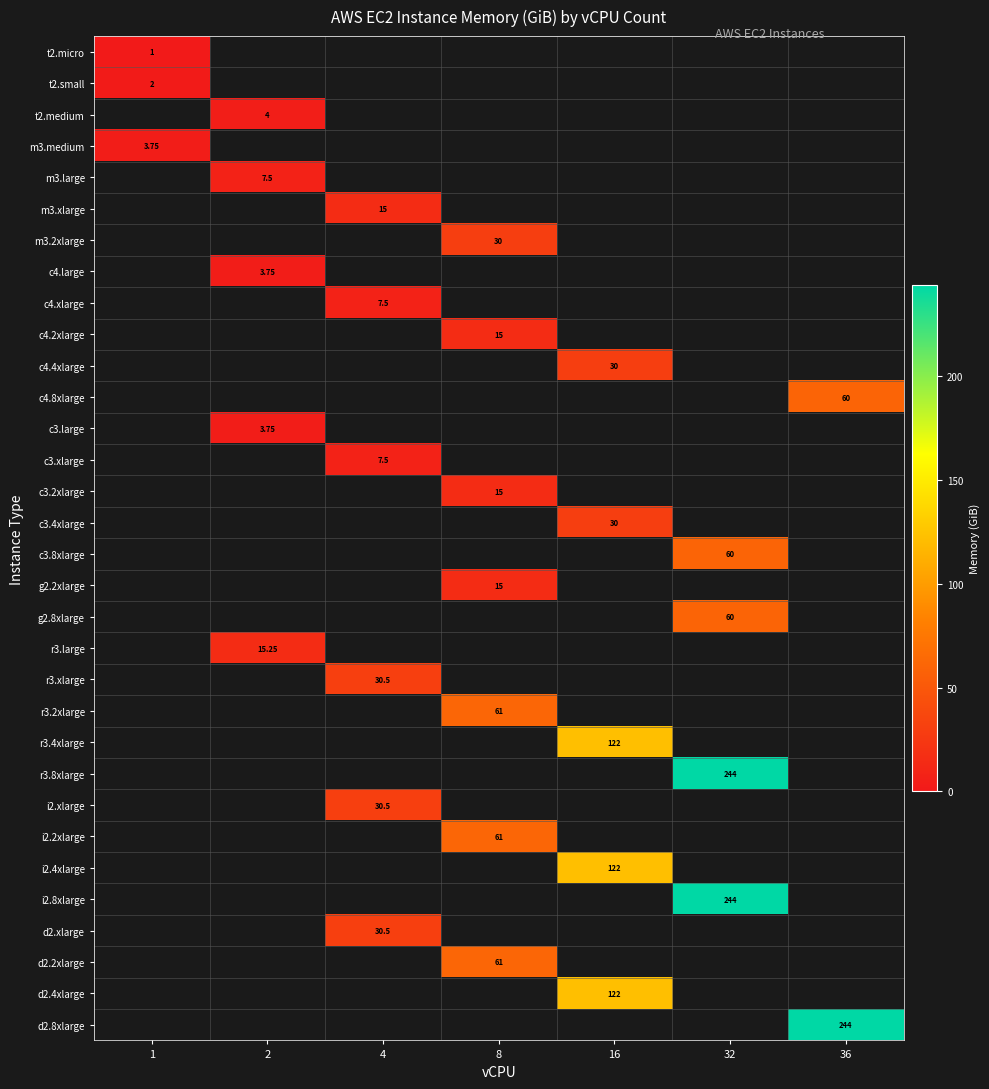

Between 4 and 8, which is larger?

8